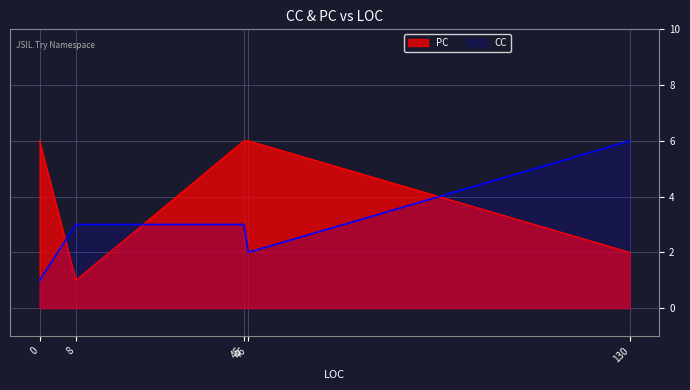

How many times do CC and PC cross each other?

3